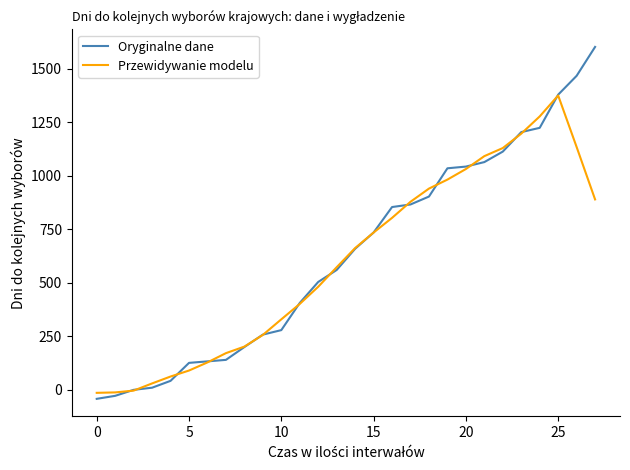

What is the maximum value for Przewidywanie modelu?

1375.2